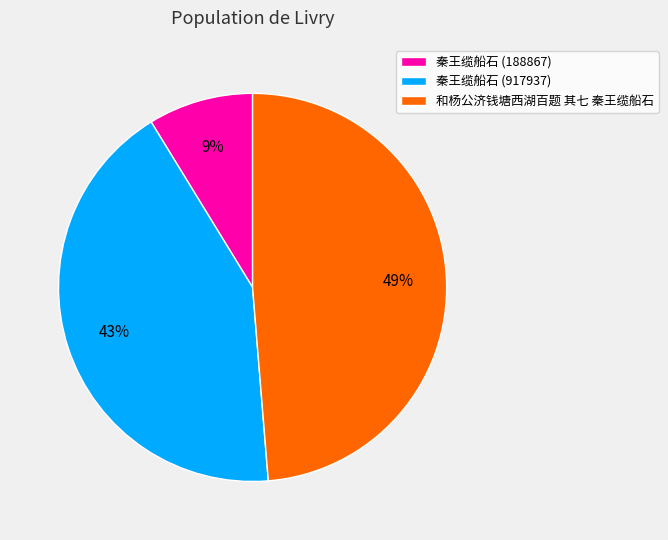

To the nearest percent, what portion does 秦王缆船石 (188867) represent?

9%